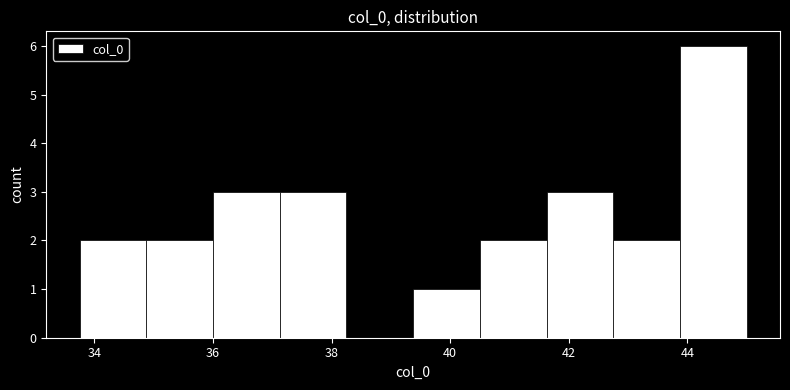

Reading left to right, transcribe this chart: for each bar, give the range it covers on the x-axis and its height. Neither the bar edges nor the heights are printed on the chart, so give them approximately, as read against the axes.

33.8 to 34.8: 2
34.8 to 36.0: 2
36.0 to 37.2: 3
37.2 to 38.2: 3
38.2 to 39.4: 0
39.4 to 40.6: 1
40.6 to 41.6: 2
41.6 to 42.8: 3
42.8 to 43.8: 2
43.8 to 45.0: 6